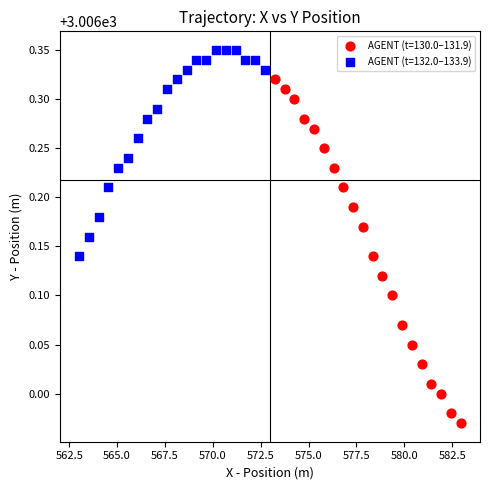

What are all the series names shown in the legend?

AGENT (t=130.0–131.9), AGENT (t=132.0–133.9)